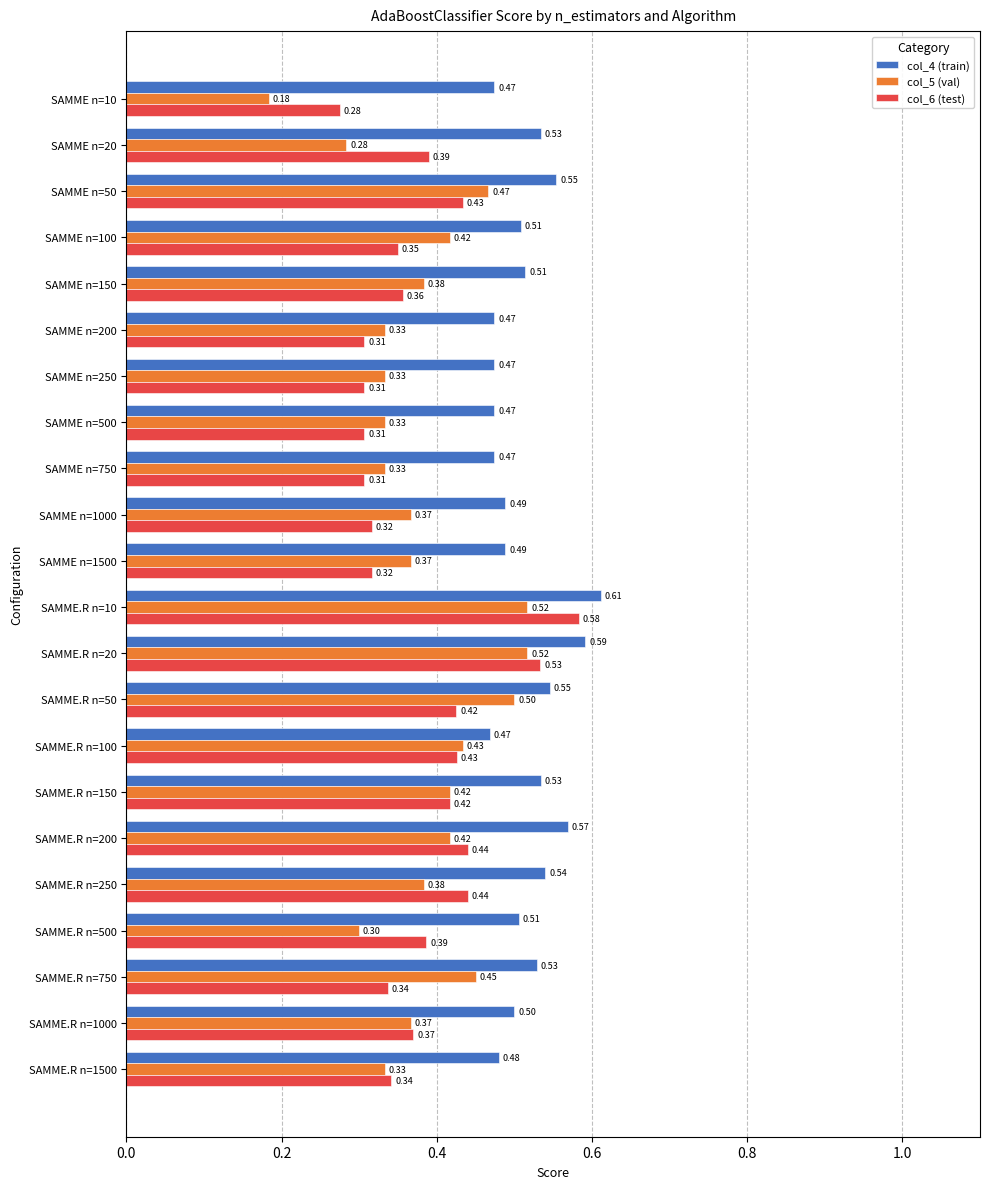

Rank the series by their maximum value, from highest to lowest.

col_4 (train), col_6 (test), col_5 (val)